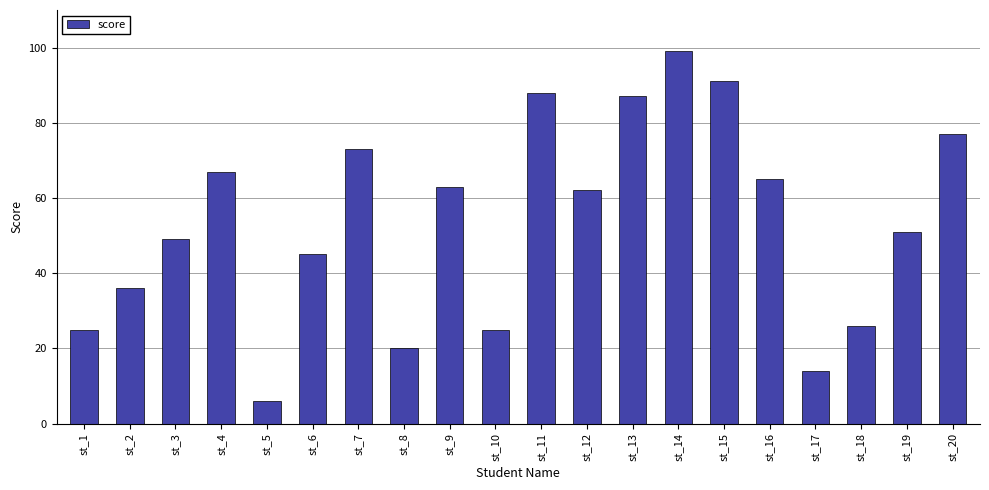

What is the change in value from st_15 to st_20?

-14